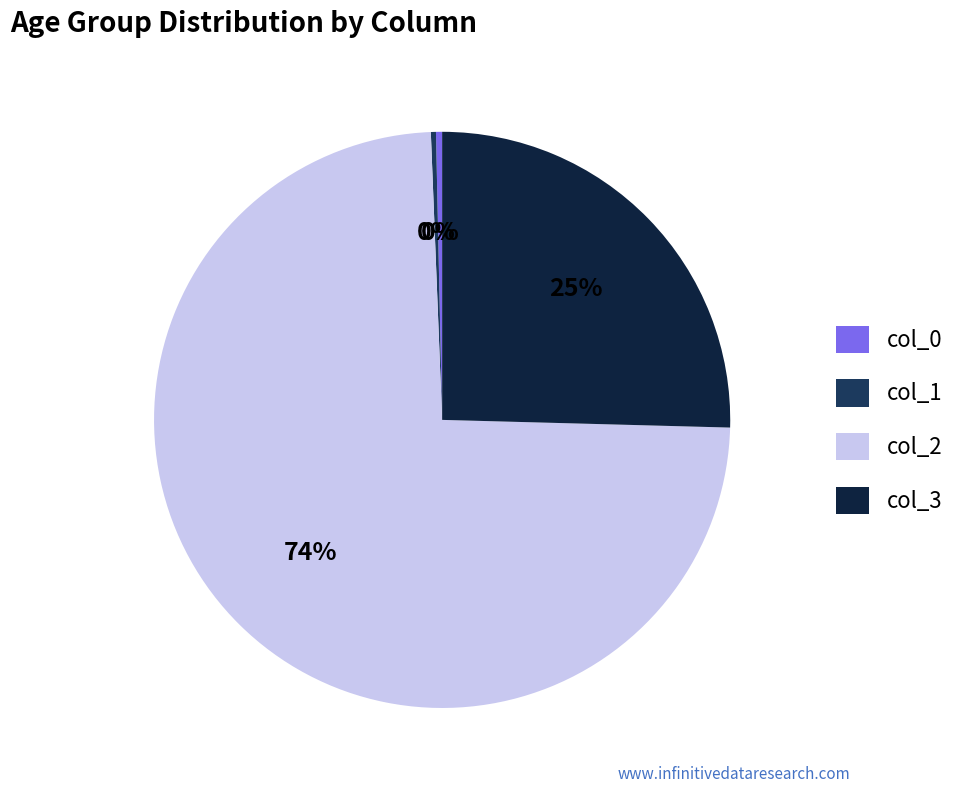

How many segments does this pie chart have?

4